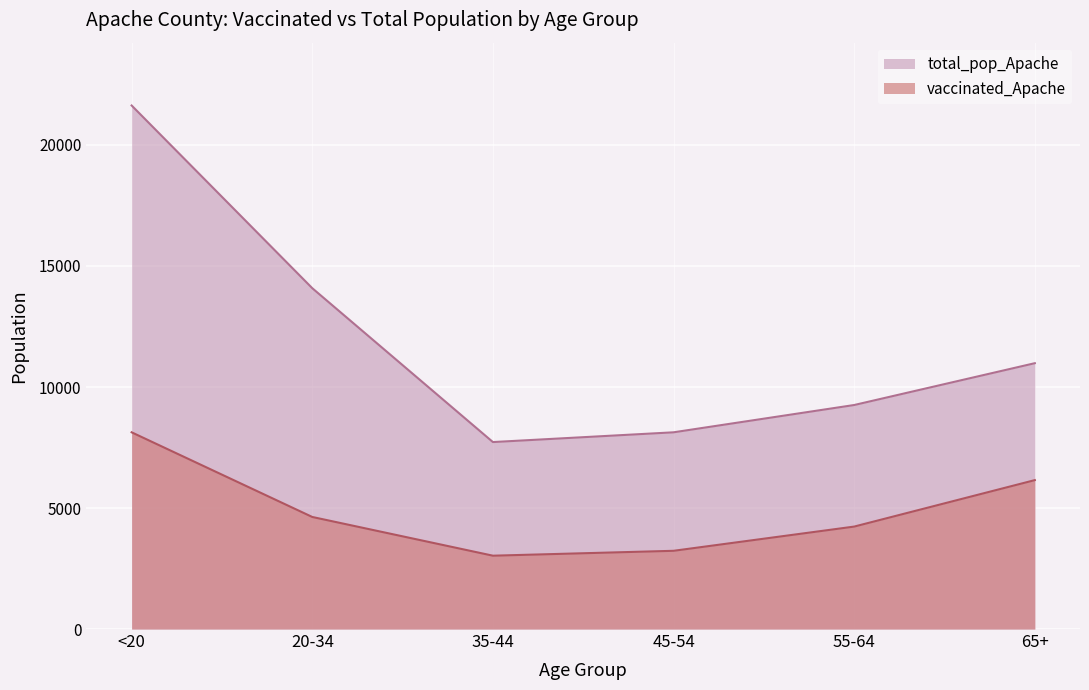

How many interior local valleys does the vaccinated_Apache series have?

1